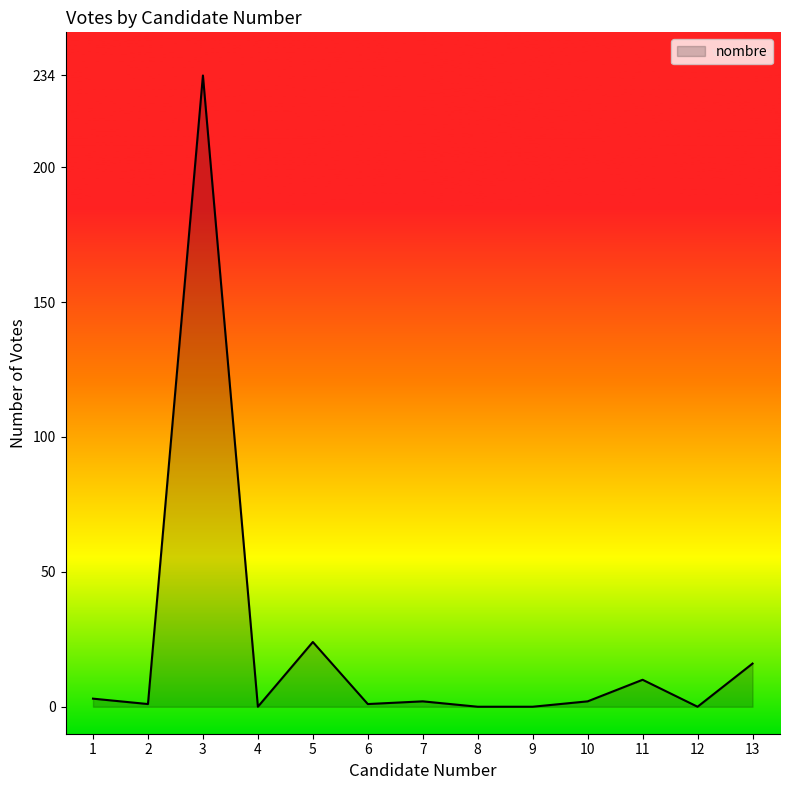

The value at 9 is 0. True or false?

True